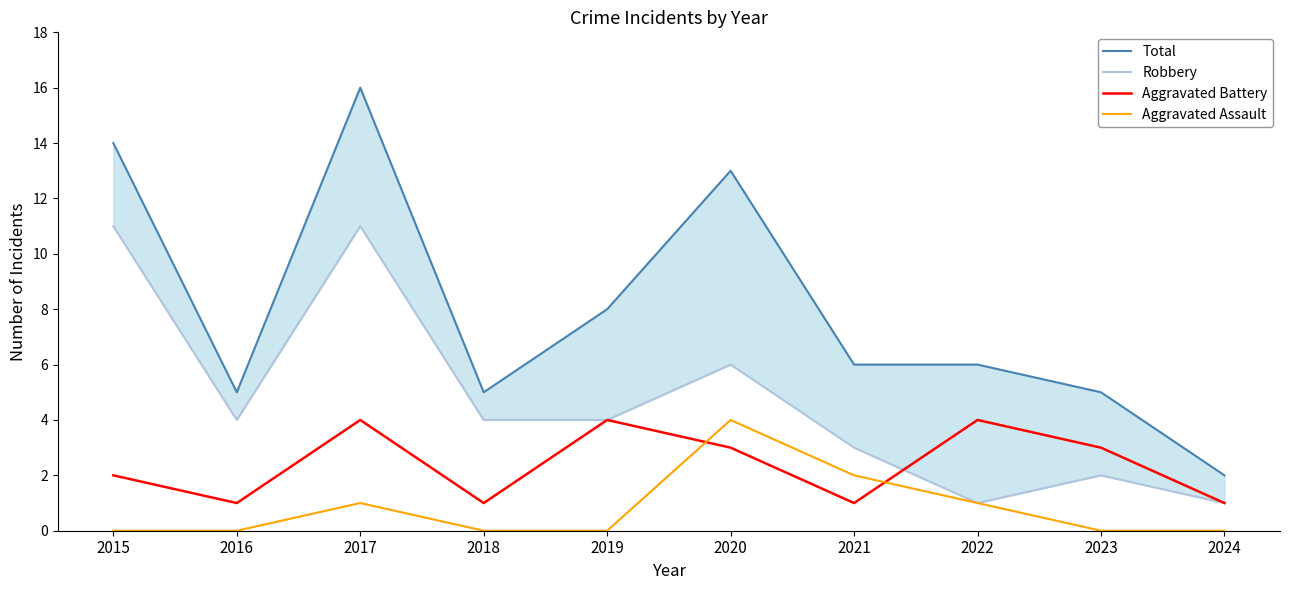

True or false: Aggravated Battery and Aggravated Assault cross at least once.

True